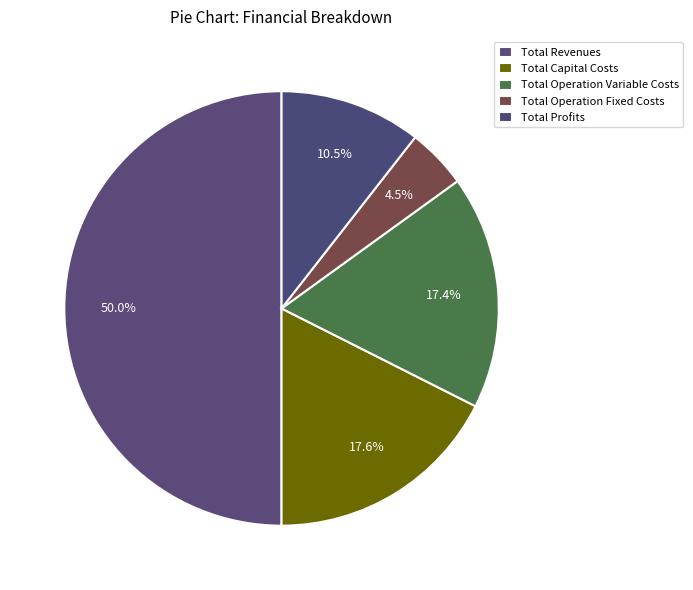

Does any single category account for the majority?

No